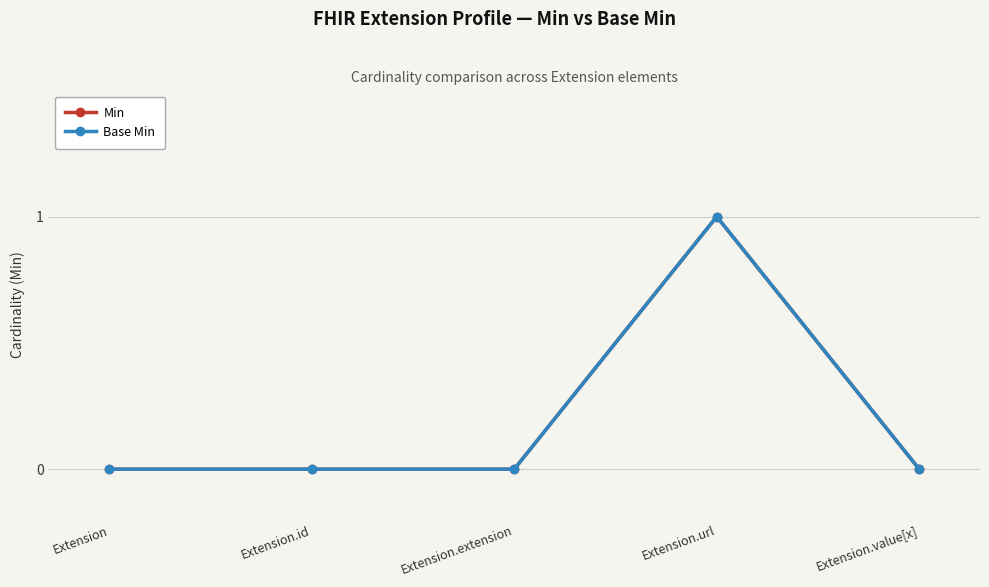

What is the label of the 2nd point from the left?

Extension.id